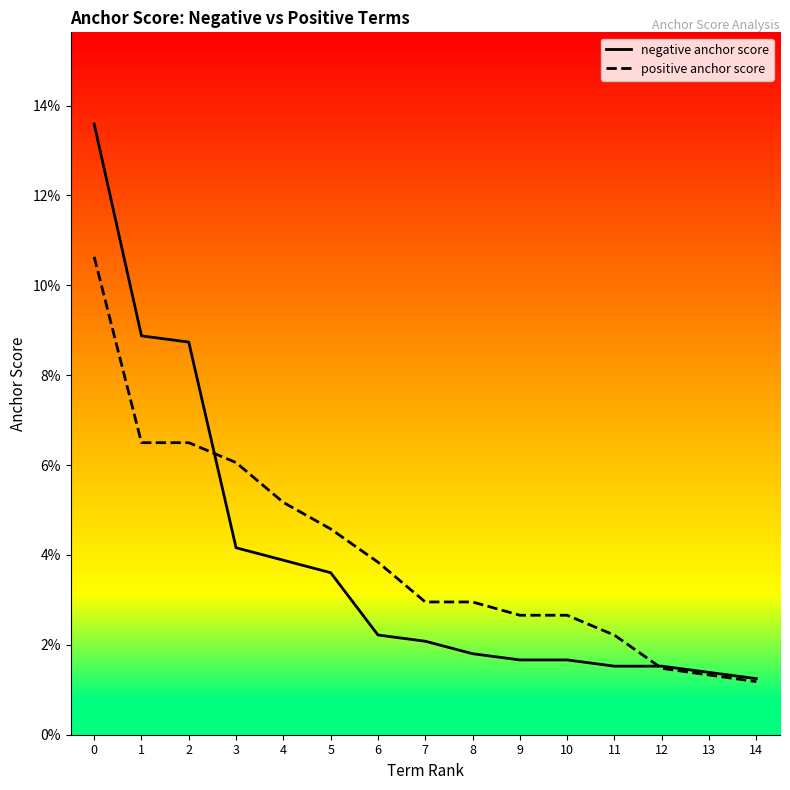

Which series has the largest total across all categories?

positive anchor score